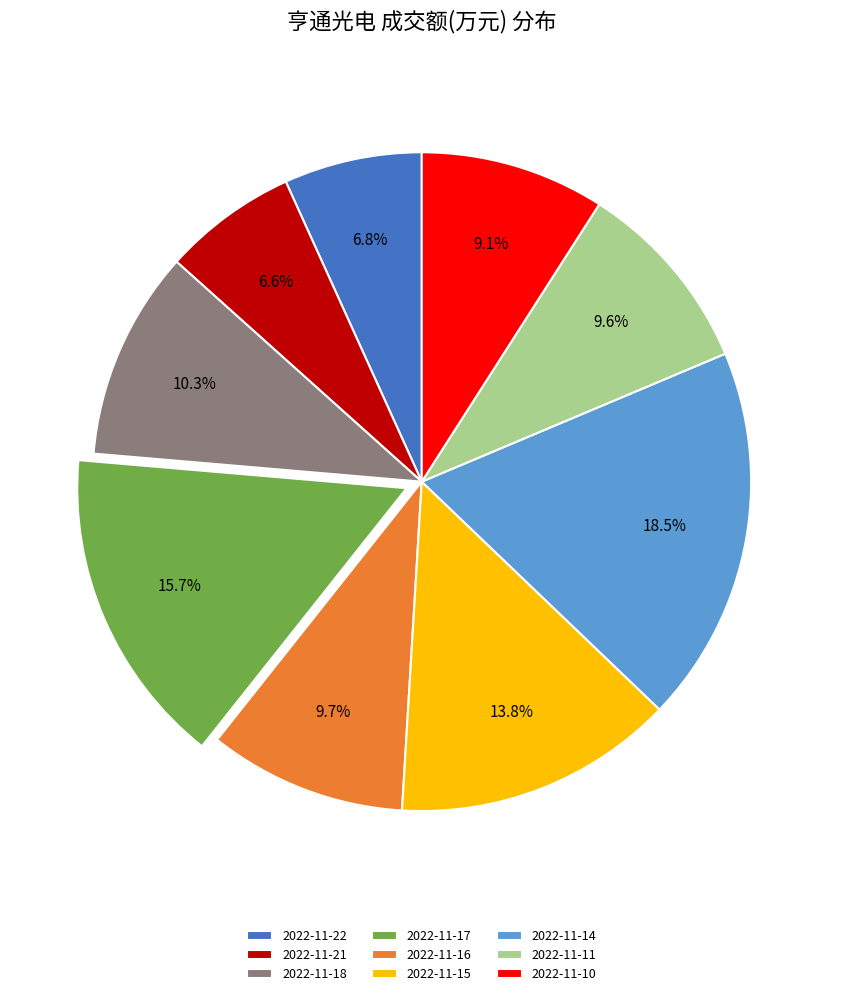

True or false: 2022-11-22 accounts for 7% of the total.

True